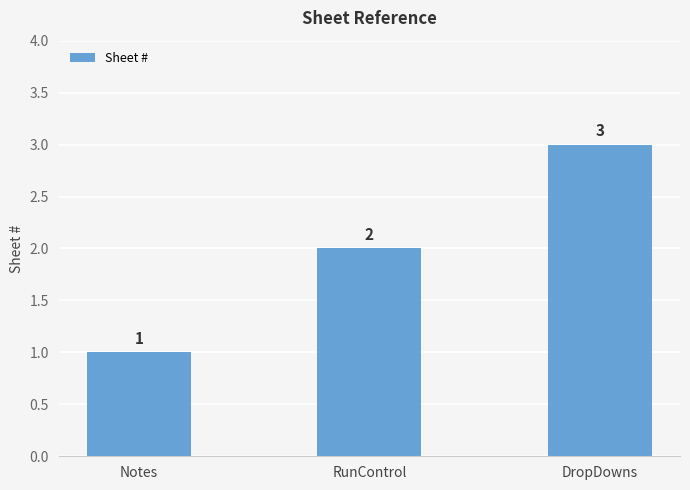

Are the bars horizontal?

No